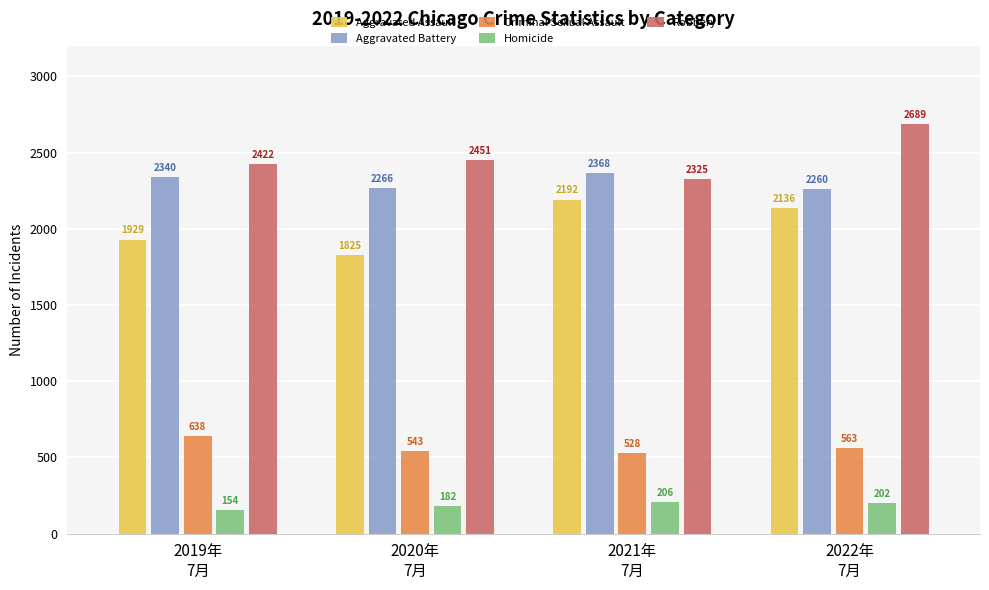

Which category has the lowest value across all series?

2019年
7月